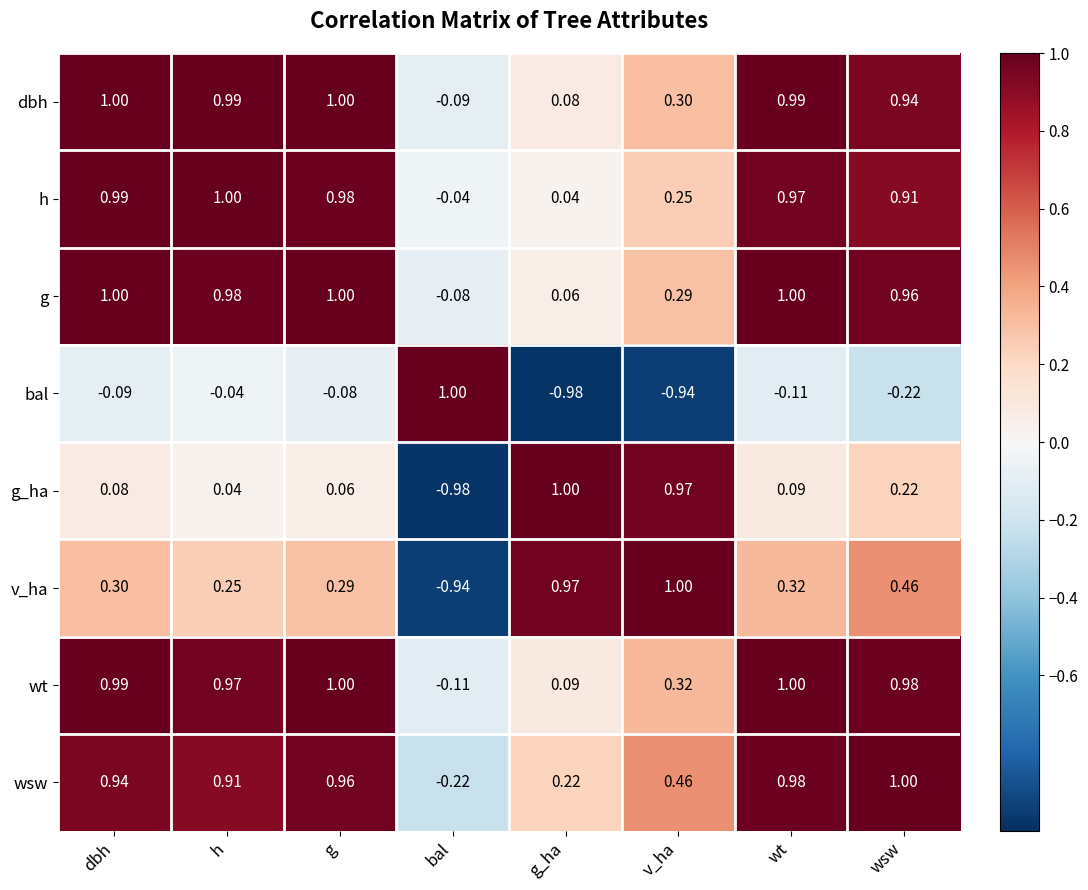

Rank the series at bal from lowest to highest value.

g_ha, v_ha, wsw, wt, dbh, g, h, bal